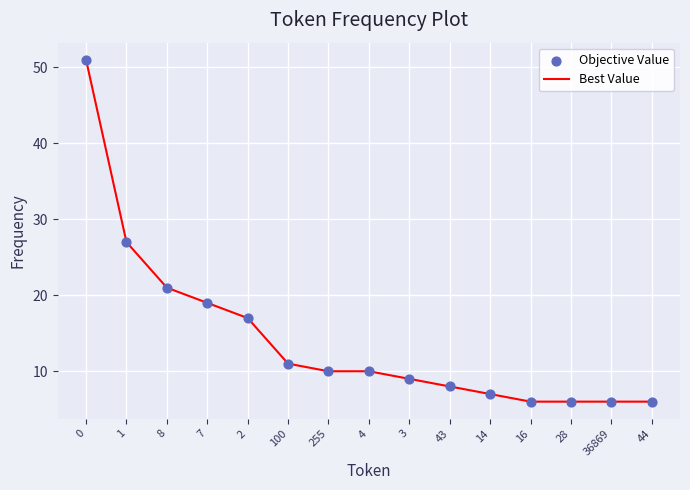

What position from the right is 255?

9